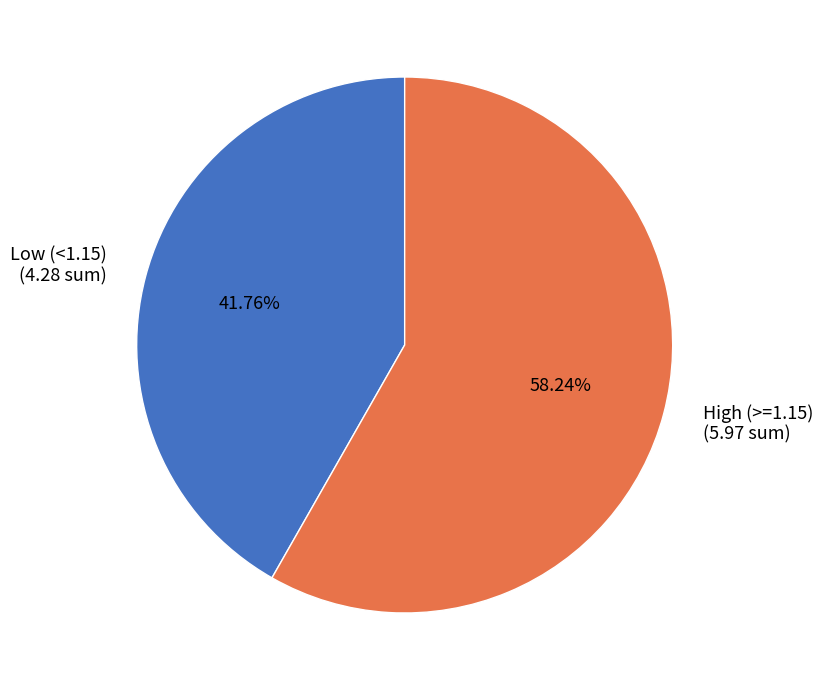

Between High (>=1.15) and Low (<1.15), which is larger?

High (>=1.15)